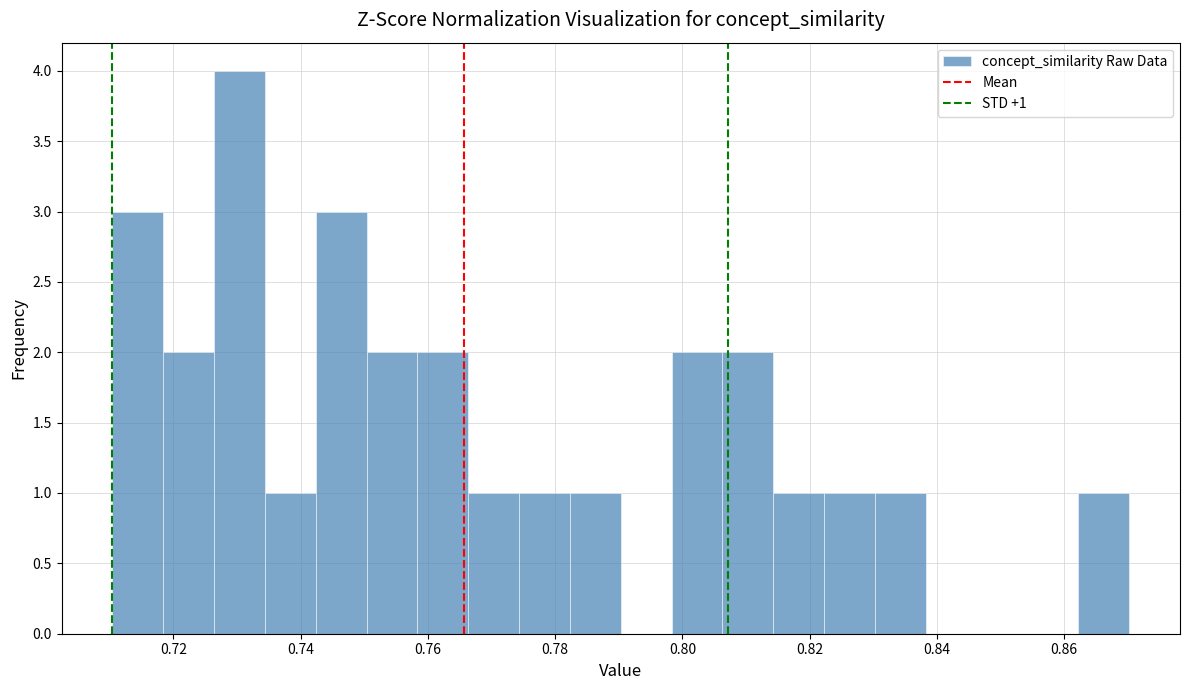

Around what value on the x-axis is the tallest bar? Give the approximate position of its centre, as read against the axis.

0.730